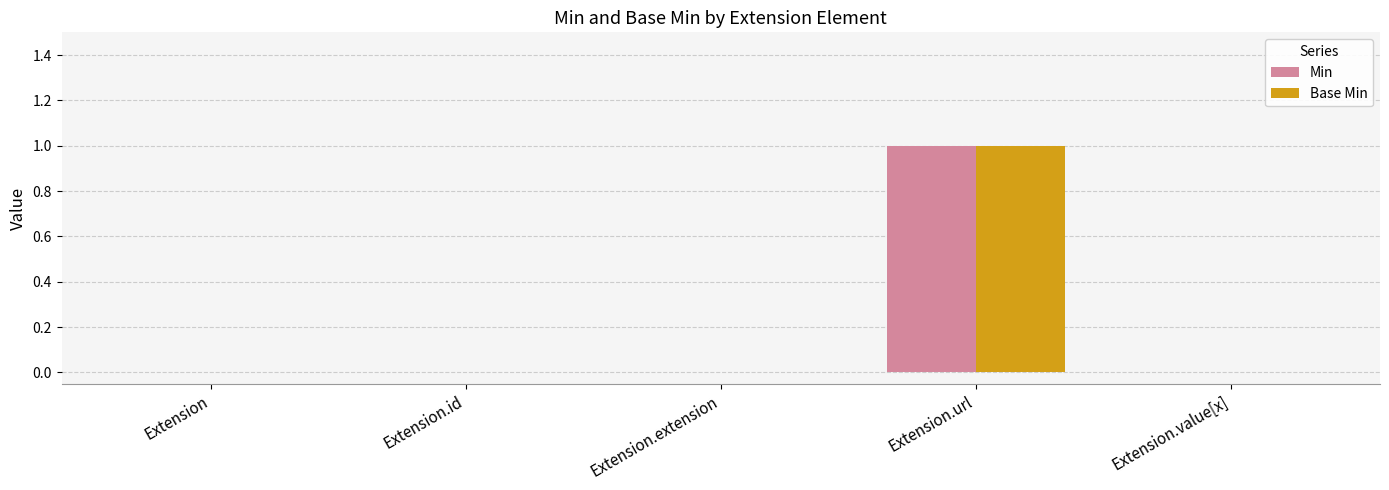

Which category has the highest value in the Min series?

Extension.url